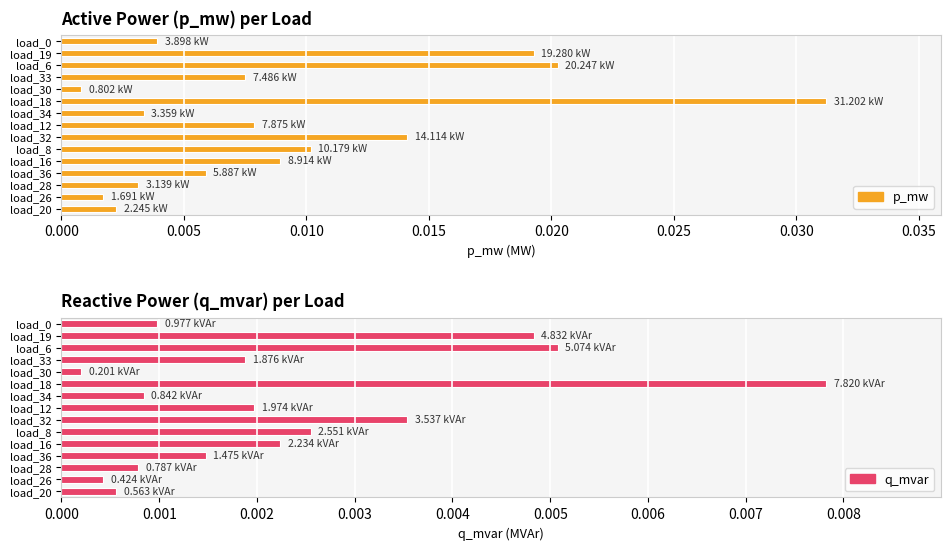

The q_mvar series shows 0.0 at load_36. True or false?

False